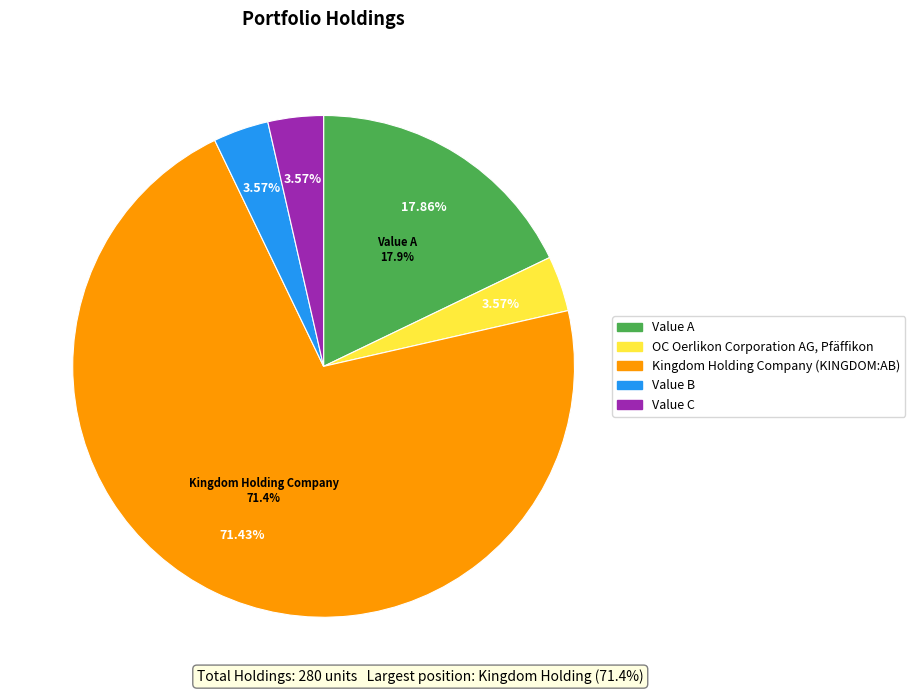

Which category accounts for the majority?

Kingdom Holding Company (KINGDOM:AB)